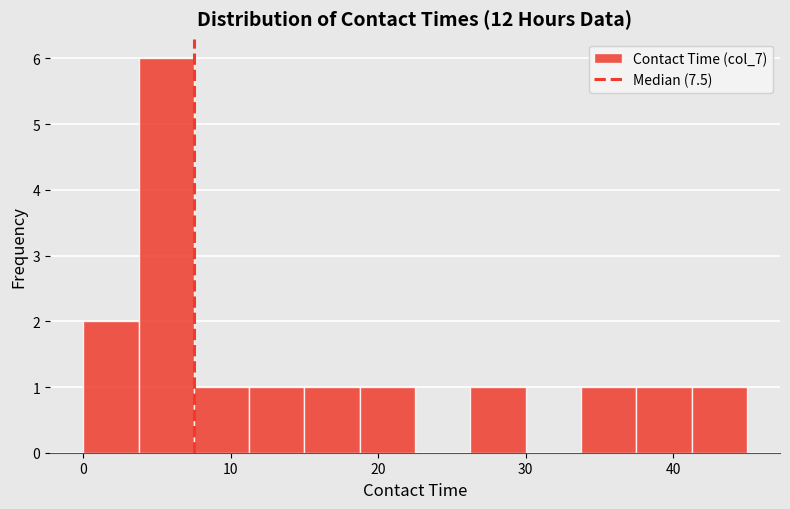

Read against the x-axis, roughly where is the centre of the tallest bar?

6